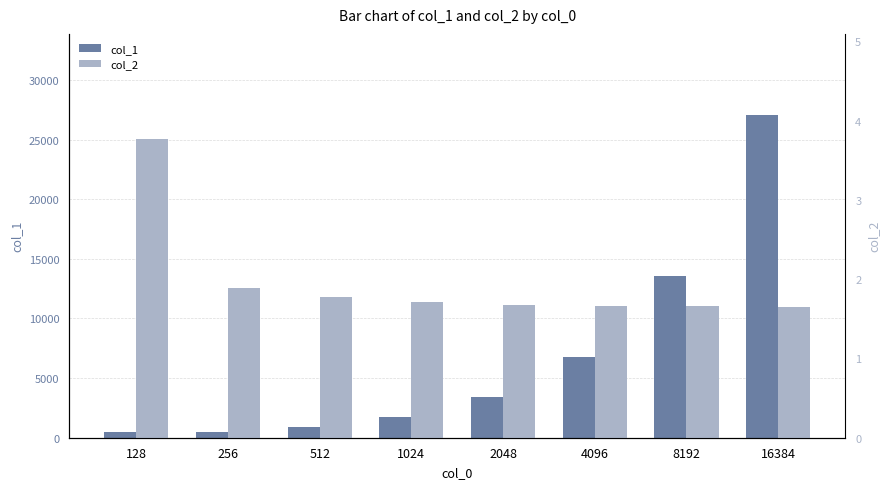

Does the chart contain any negative values?

No